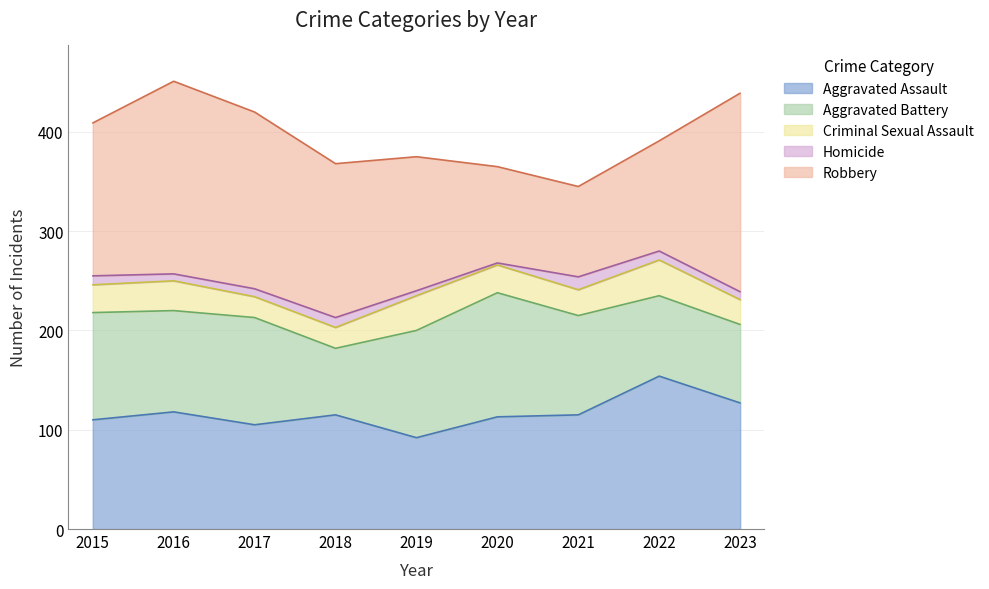

True or false: Criminal Sexual Assault has more than 0 interior local peaks.

True